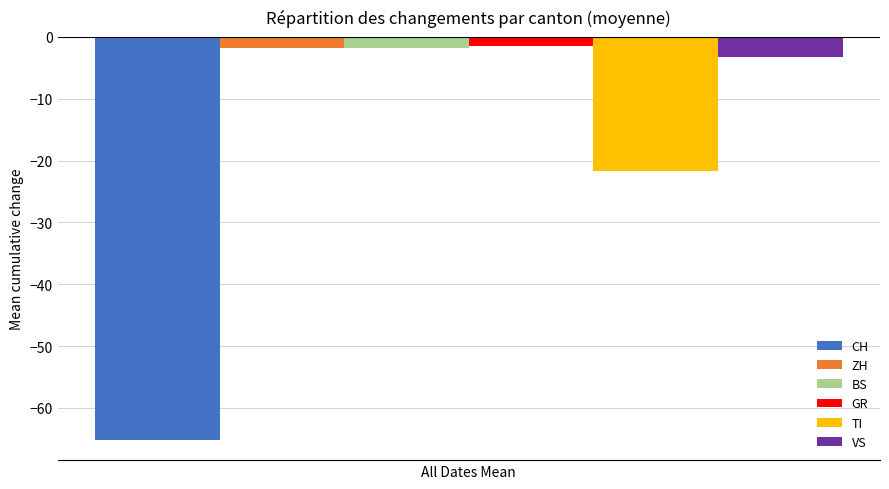

Which series has the widest spread of values?

CH